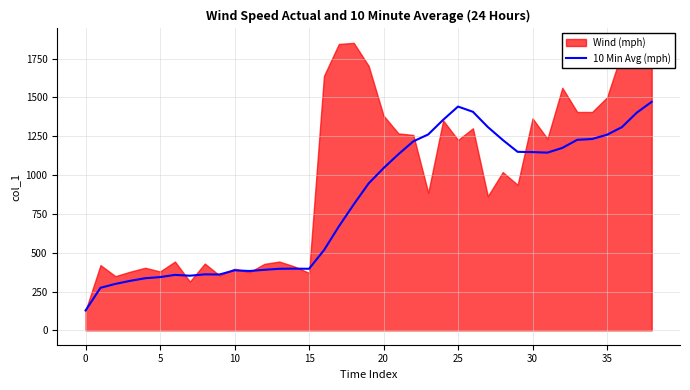

What is the difference between the second highest and minimum values?

1312.9